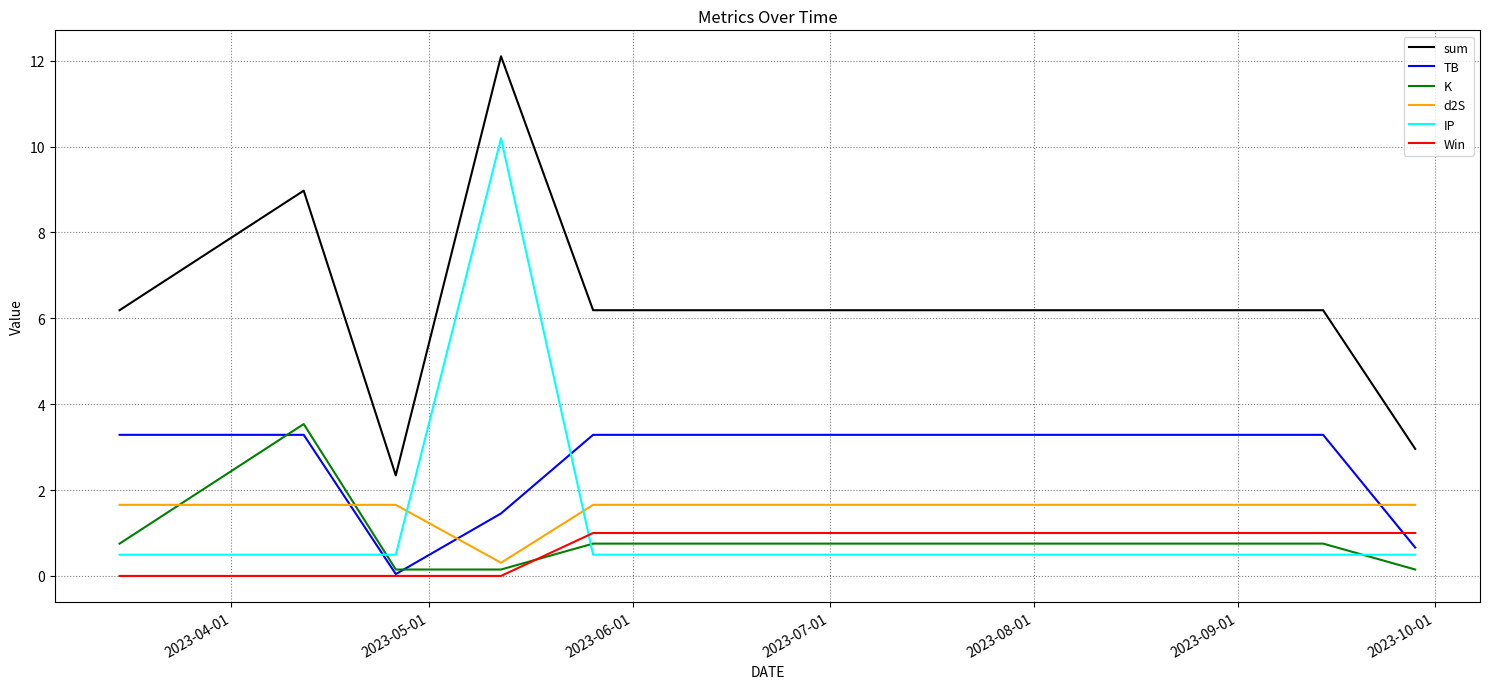

What is the highest value of the Win series?

1.0